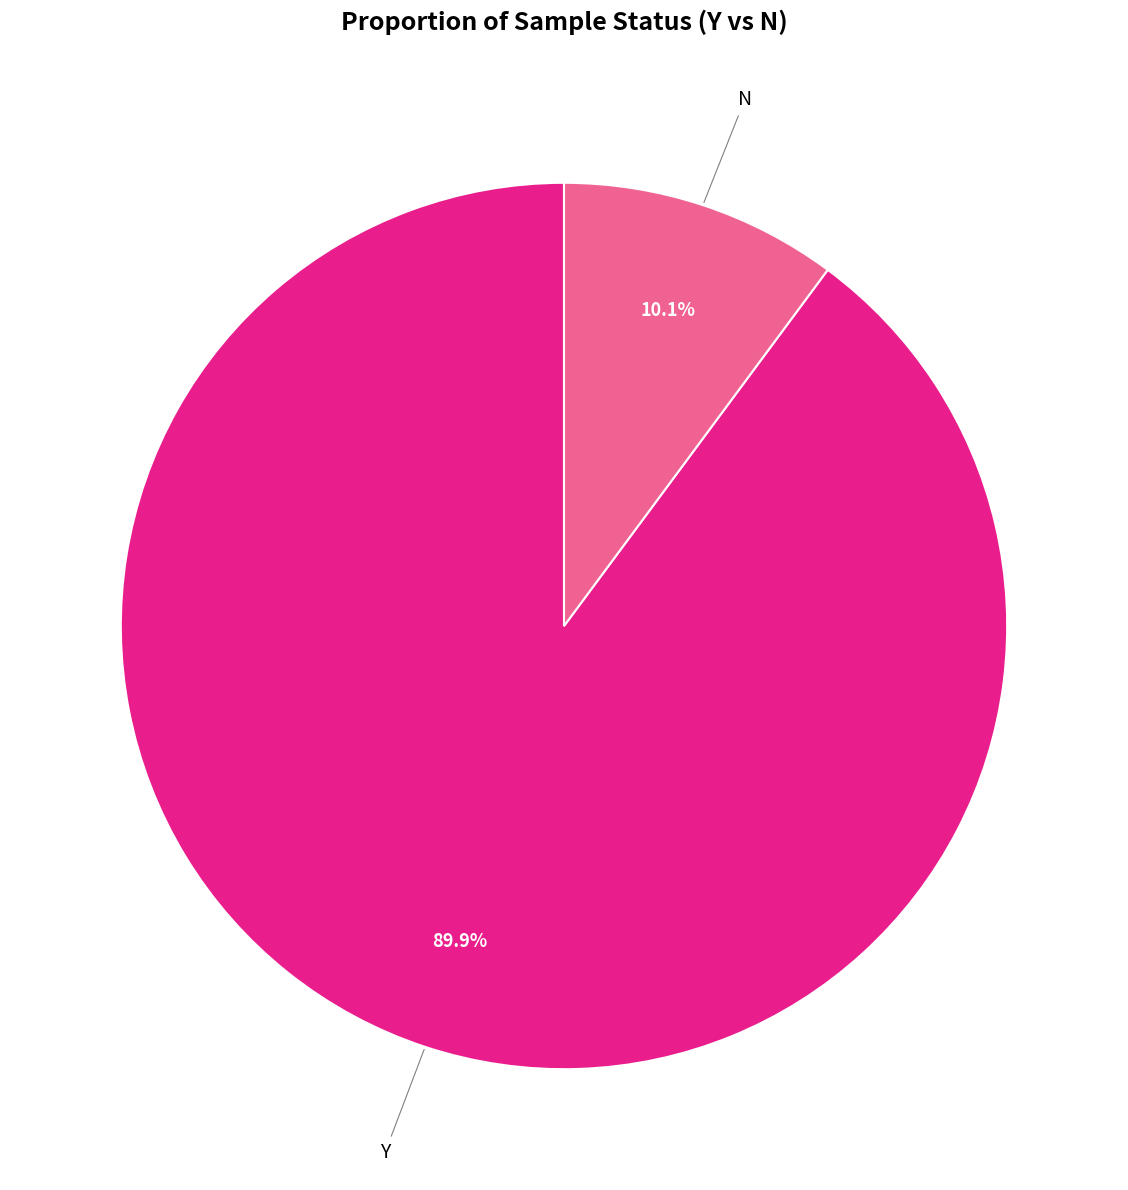

Count the number of slices in the pie.

2